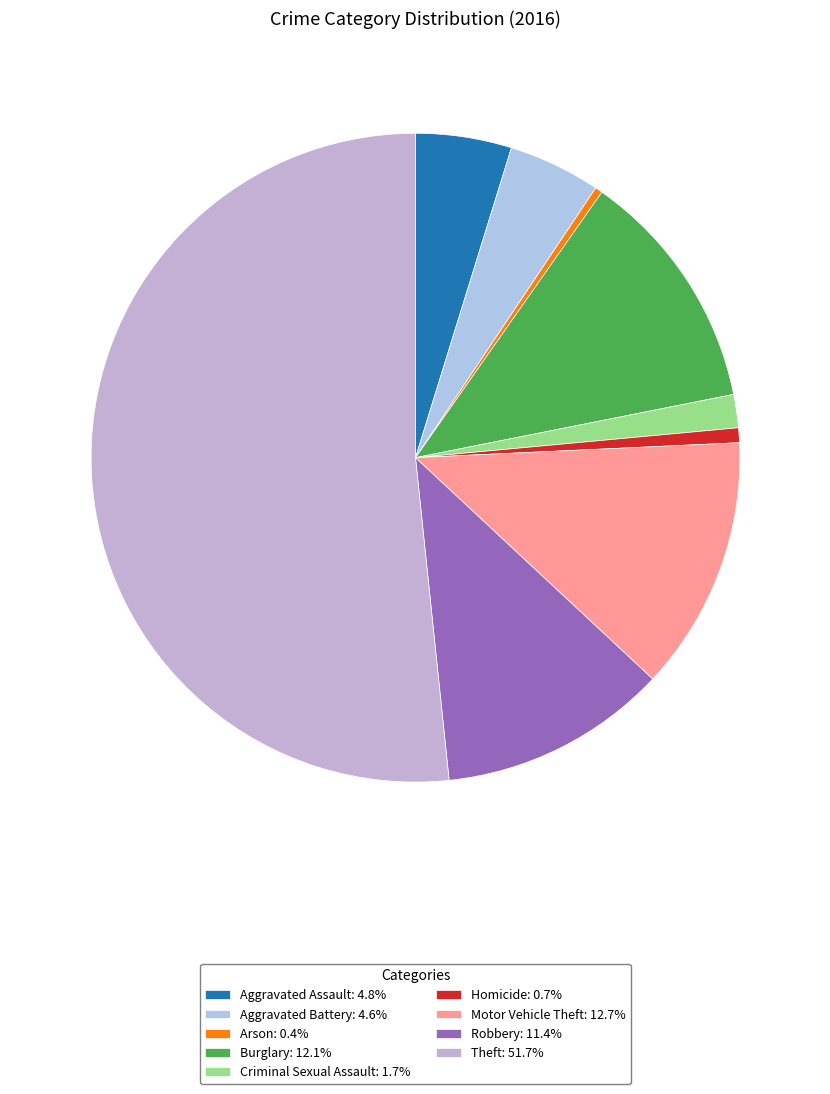

What percentage is the Aggravated Assault slice, to the nearest percent?

5%